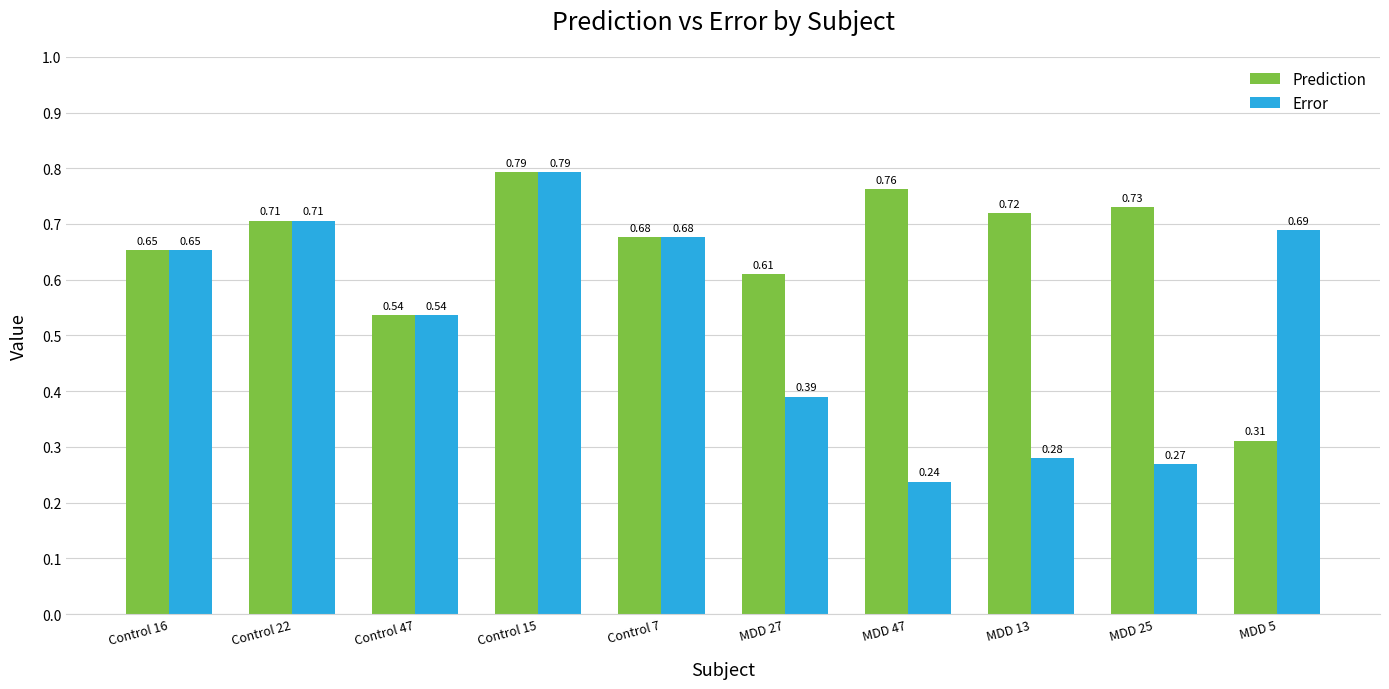

Rank the categories by Prediction value from highest to lowest.

Control 15, MDD 47, MDD 25, MDD 13, Control 22, Control 7, Control 16, MDD 27, Control 47, MDD 5